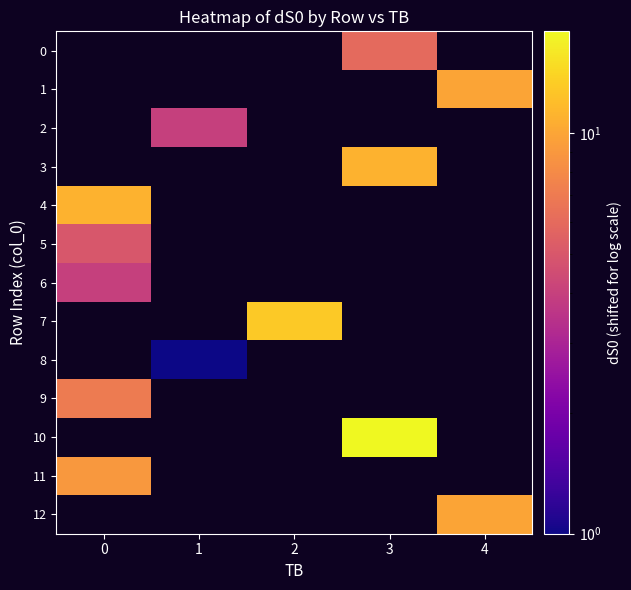

Which series has the largest range (max minus min)?

4